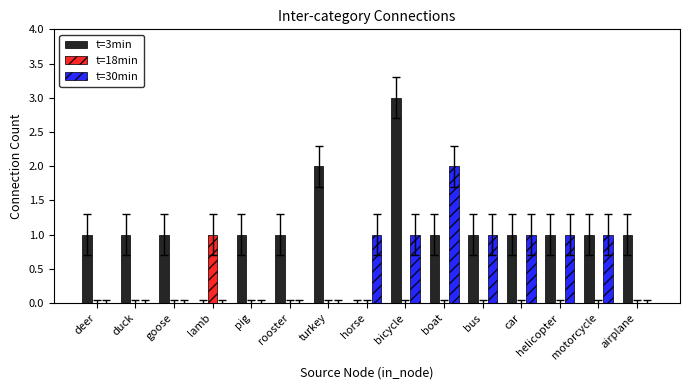

Between horse and bus, which series saw the biggest shift?

t=3min